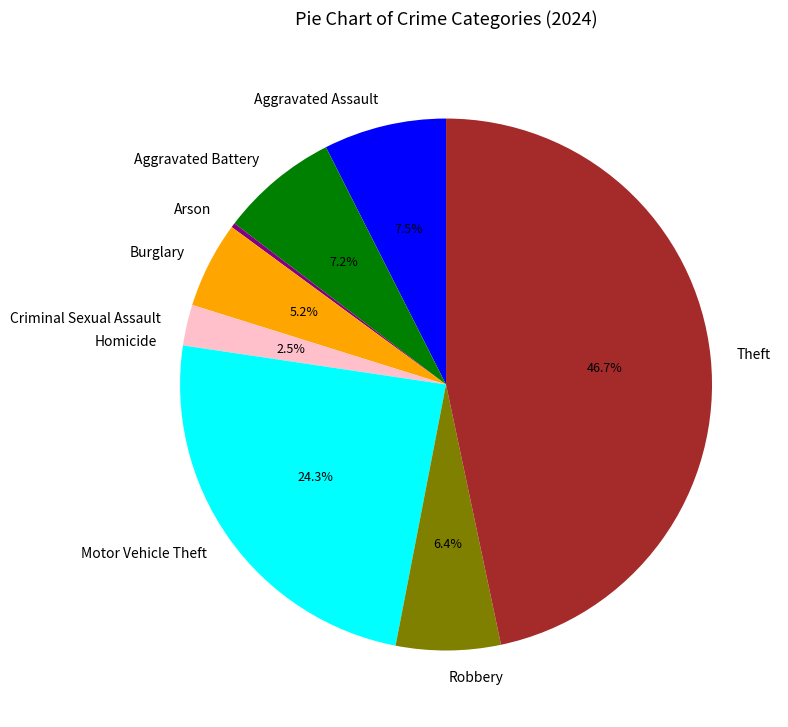

True or false: Burglary accounts for 5% of the total.

True